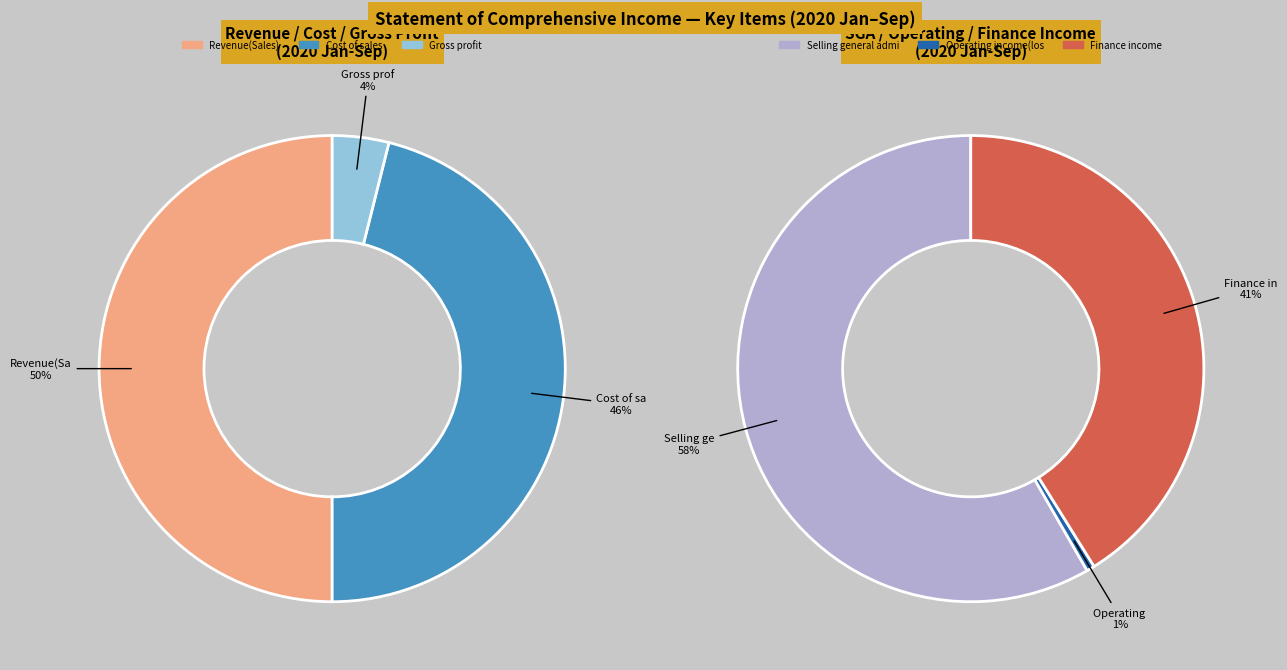

Which category has the smallest portion of the pie?

Operating income(loss)